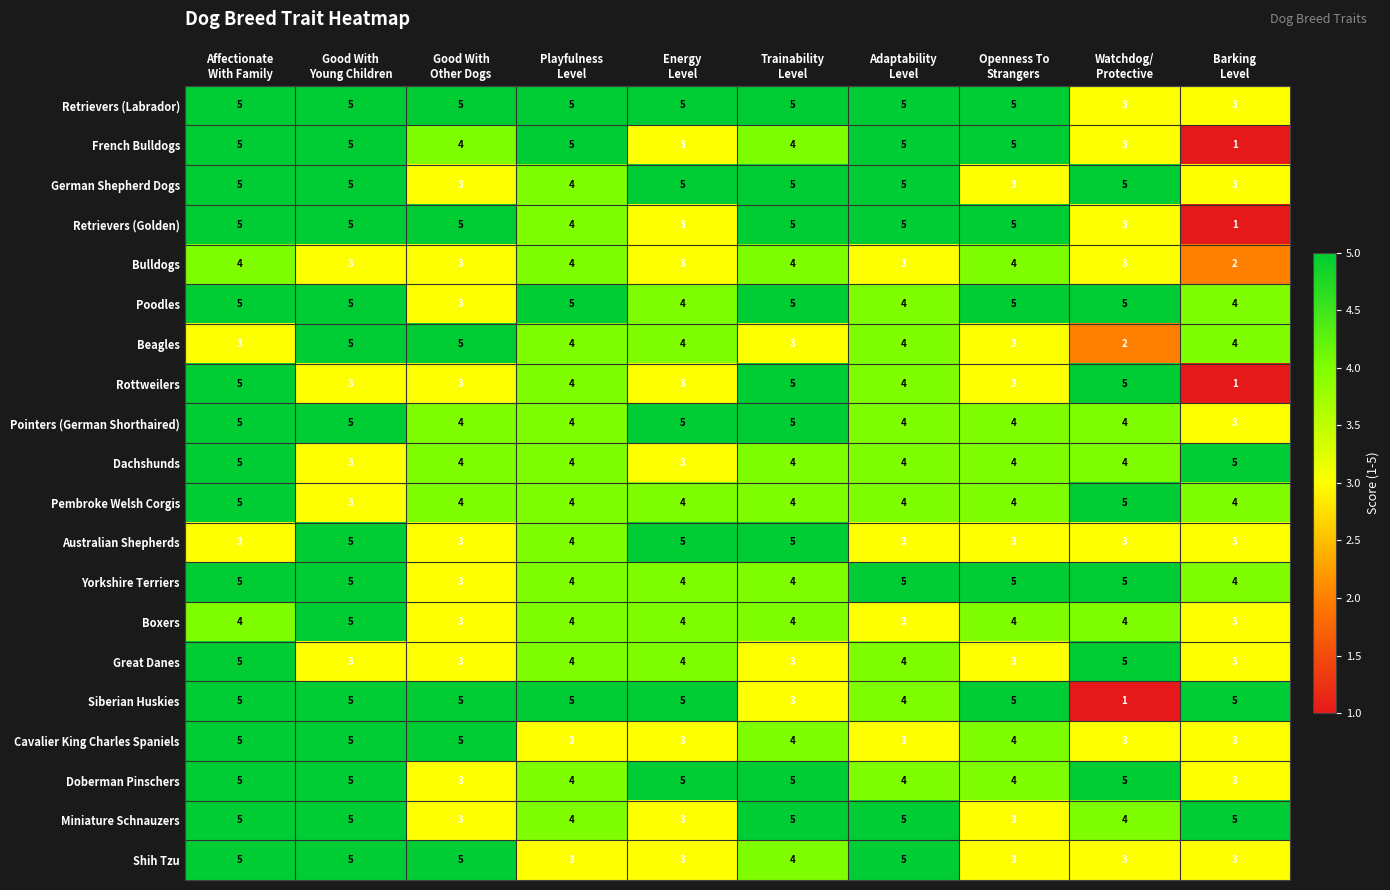

What is the highest value of the Retrievers (Labrador) series?

5